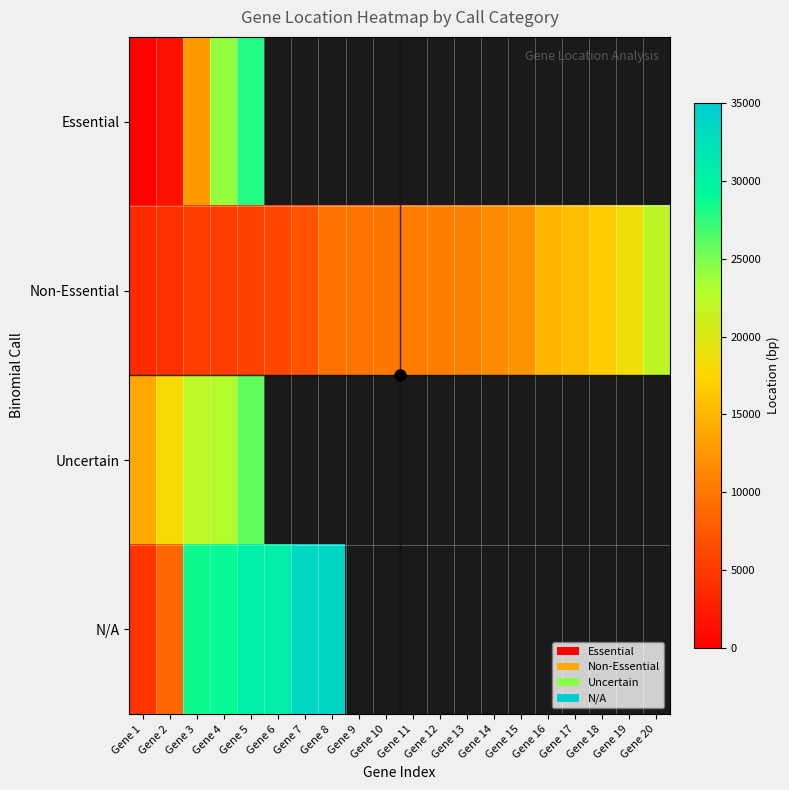

Which label corresponds to the smallest value in the chart?

Gene 1